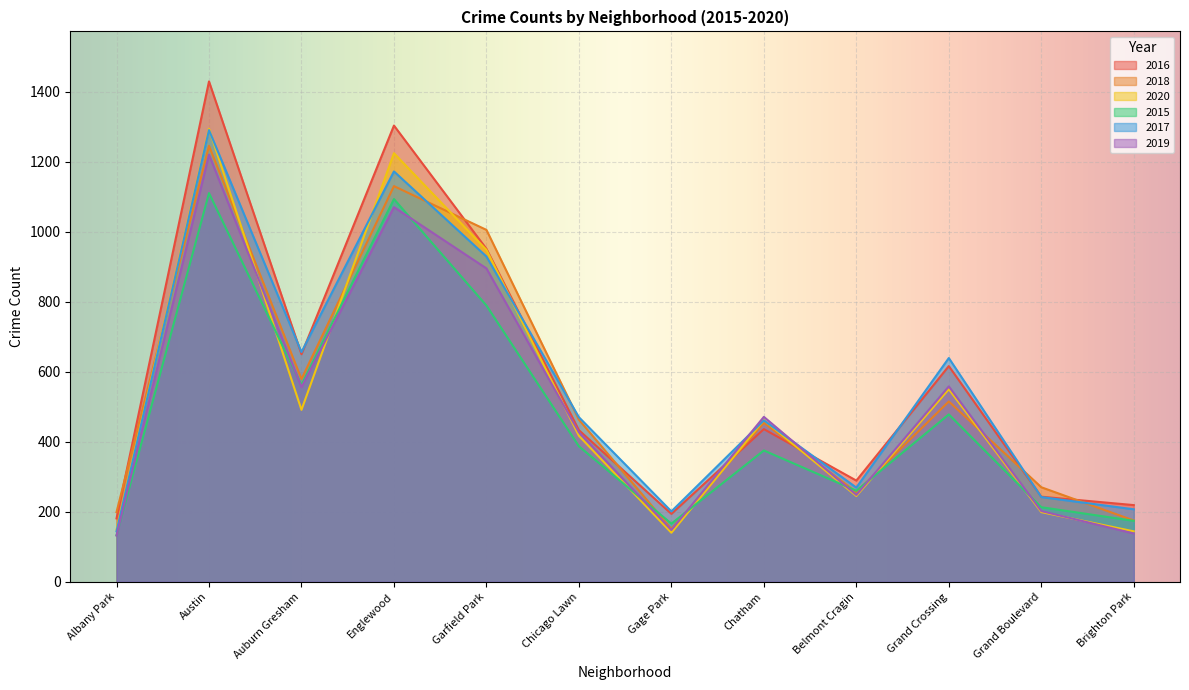

True or false: 2016 has a value of 194 at Gage Park.

True